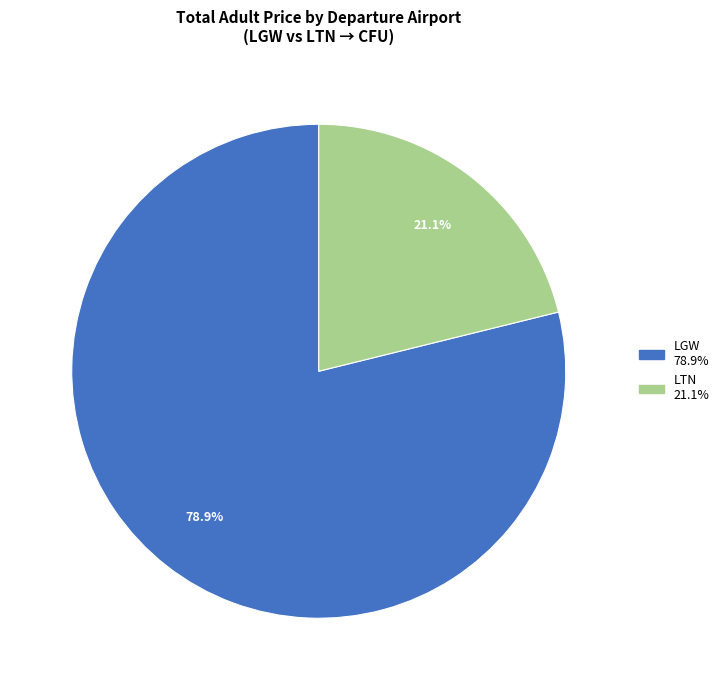

Approximately how many times larger is the value at LGW compared to LTN?

3.7